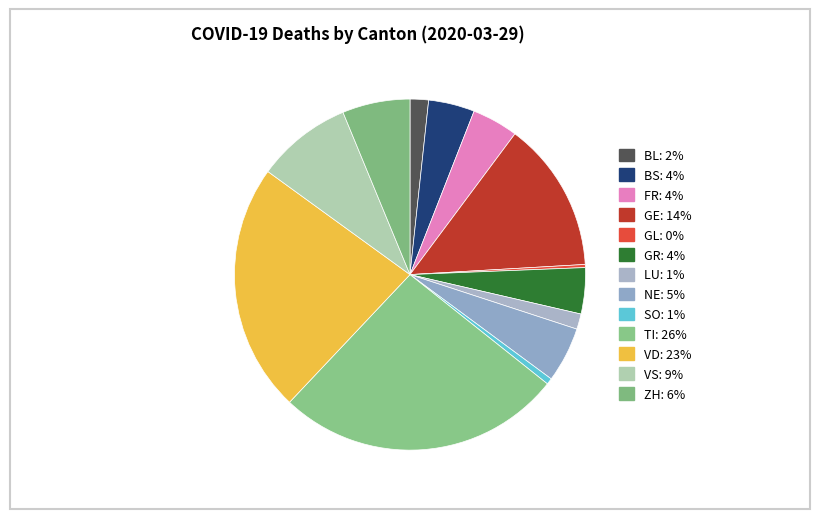

How many slices are in this pie chart?

13